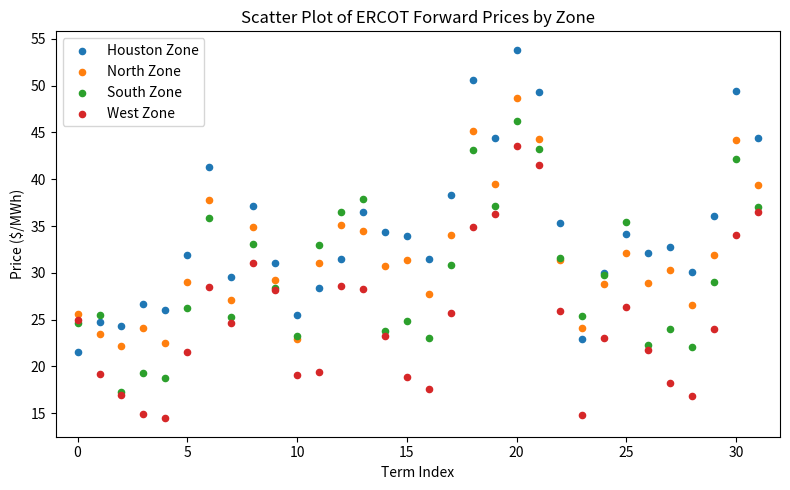

Which series has the widest spread of Y values?

Houston Zone